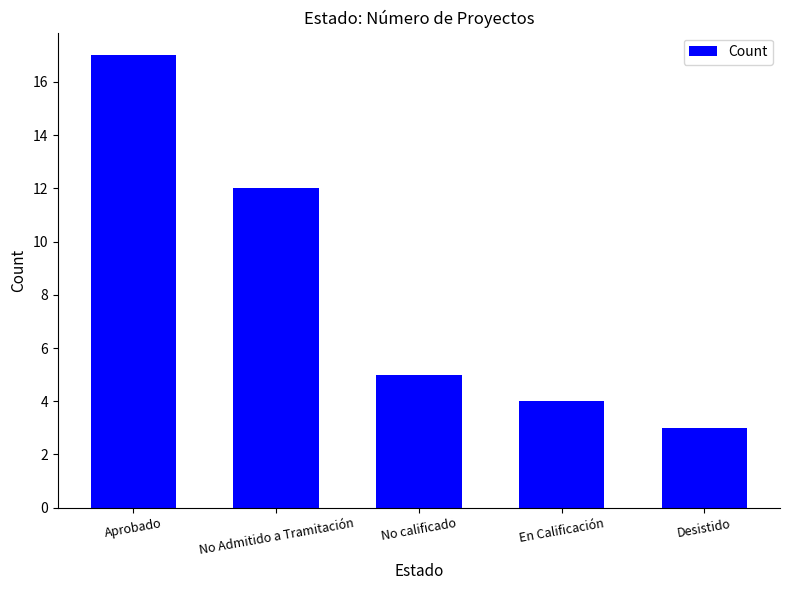

Count the number of data series in this chart.

1